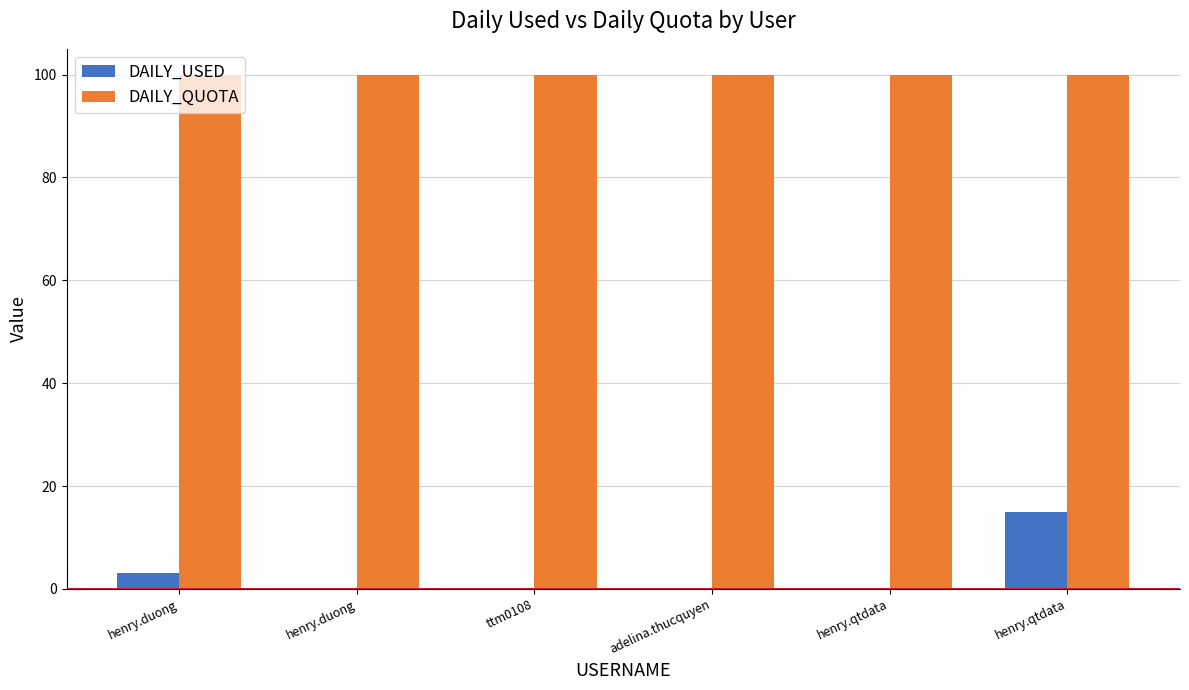

Rank the series at henry.duong from highest to lowest value.

DAILY_QUOTA, DAILY_USED